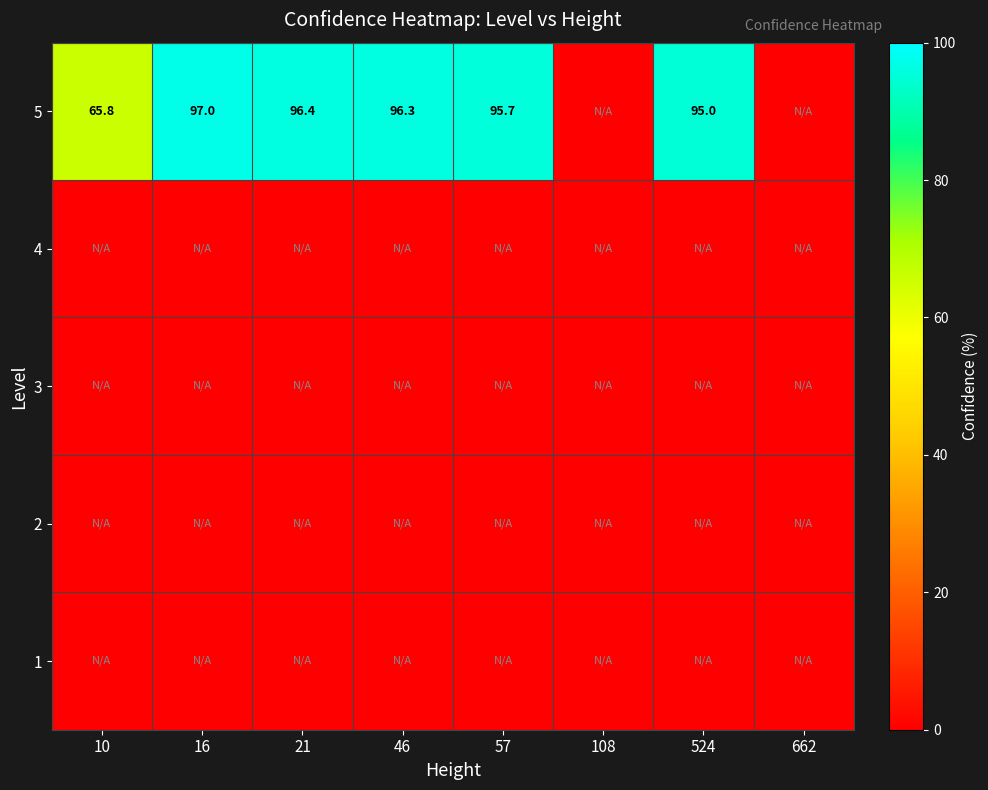

True or false: 5 has a value of 130.8 at 524.

False